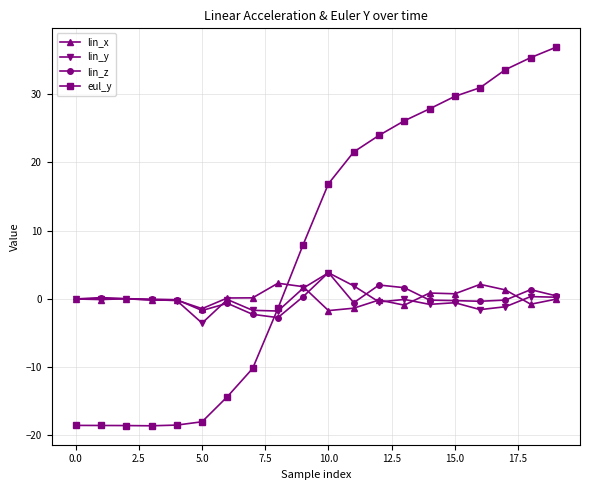

Which series has the largest total across all categories?

eul_y